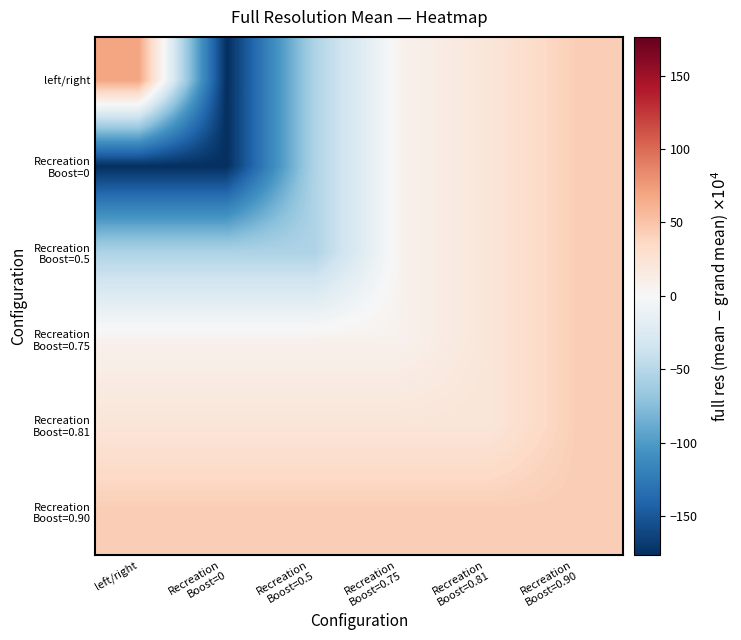

At Recreation Boost=0.81, list the series in order from smallest to largest.

left/right, Recreation Boost=0, Recreation Boost=0.5, Recreation Boost=0.75, Recreation Boost=0.81, Recreation Boost=0.90